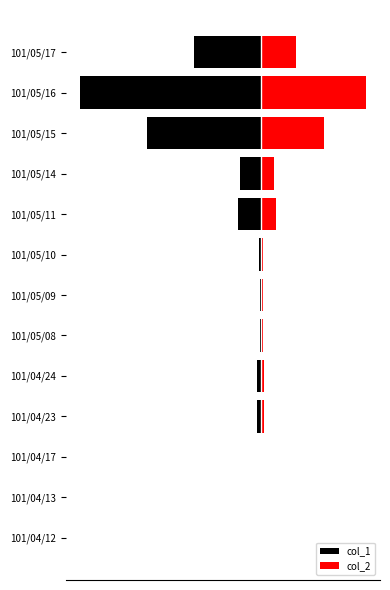

Is the value of col_2 at 101/05/09 greater than the value of col_1 at 101/05/15?

Yes